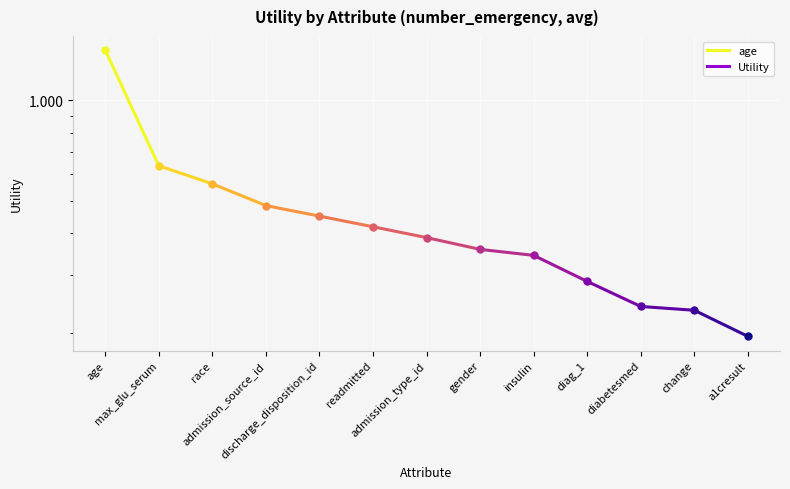

Between max_glu_serum and age, which is larger?

age